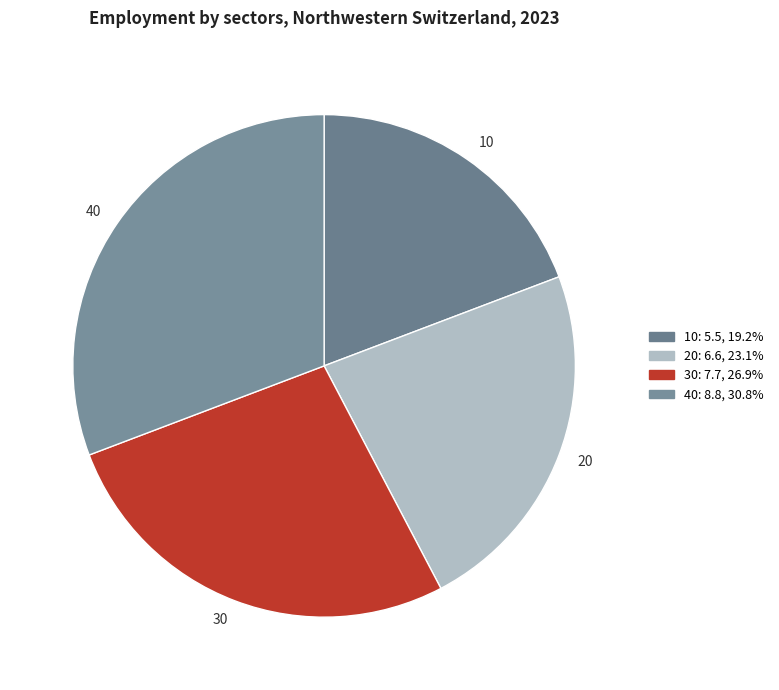

Rank the categories by value from highest to lowest.

40, 30, 20, 10